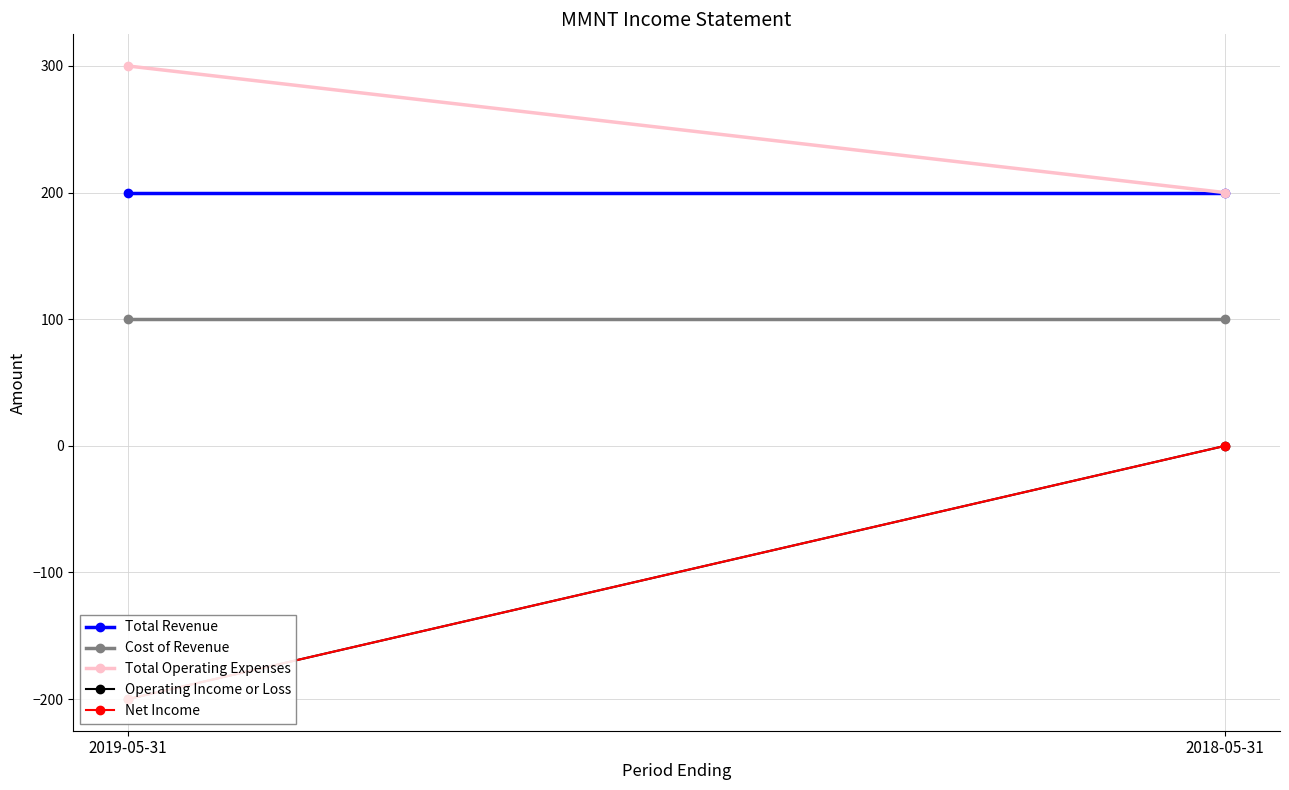

What position from the right is 2018-05-31?

1